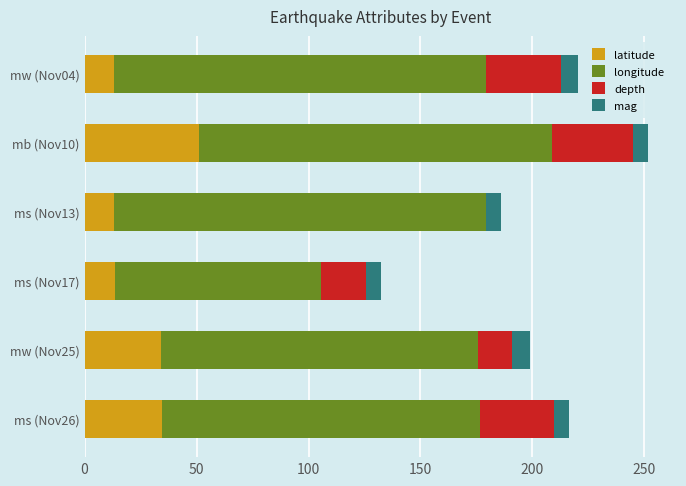

What is the highest value of the latitude series?

51.1